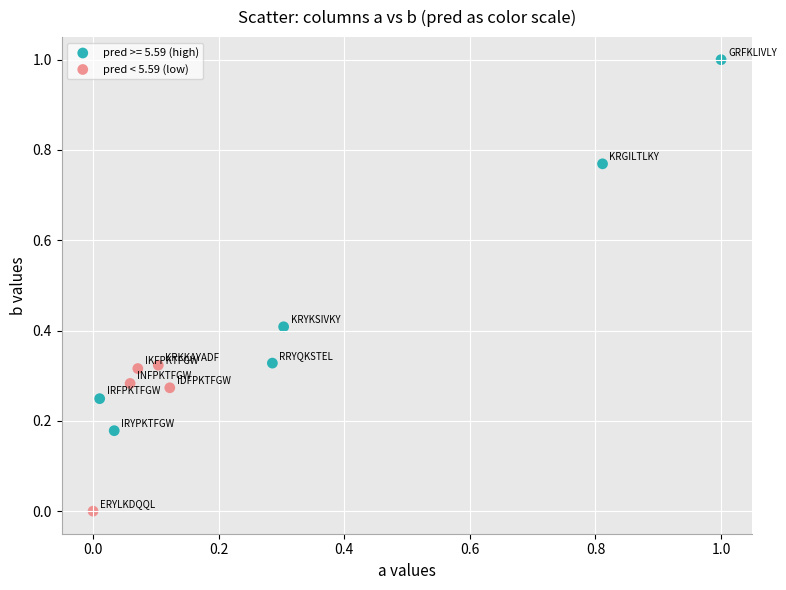

Which series reaches the maximum Y coordinate?

pred >= 5.59 (high)